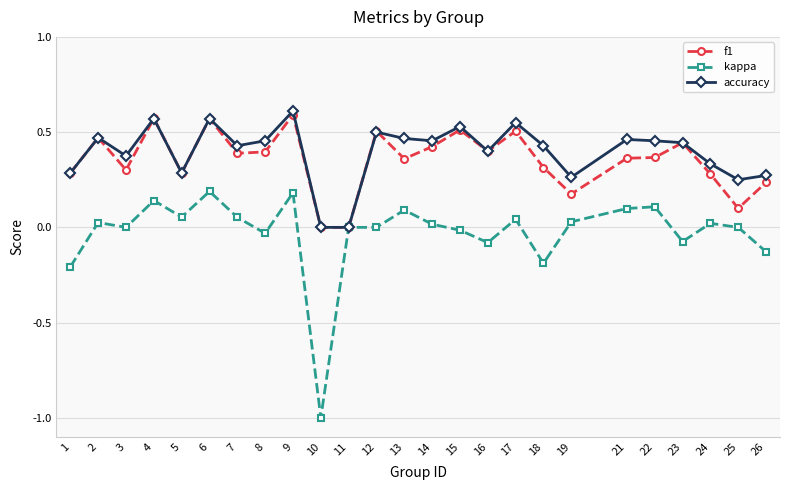

At which category does the chart reach its peak across all series?

9